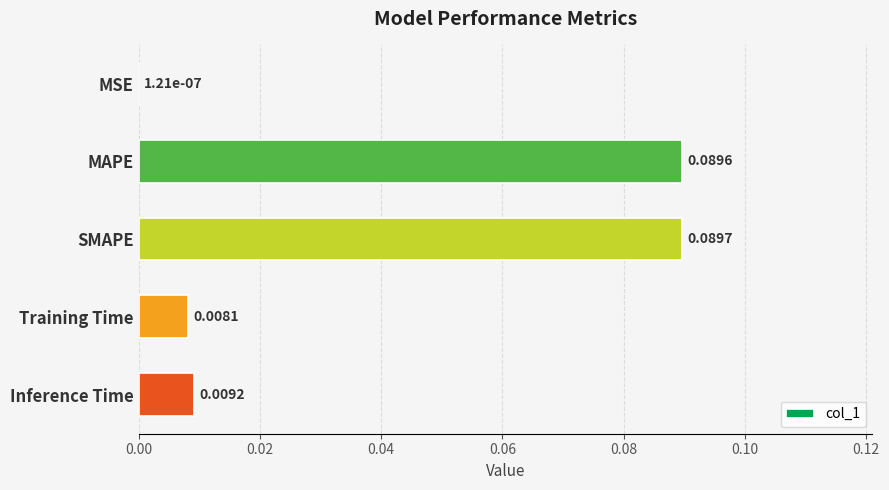

At which category does the chart reach its peak across all series?

SMAPE